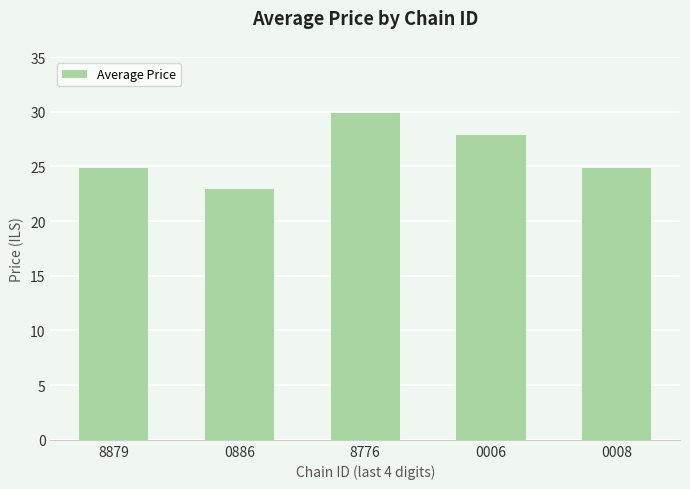

What is the difference between the maximum and second lowest values?

5.0